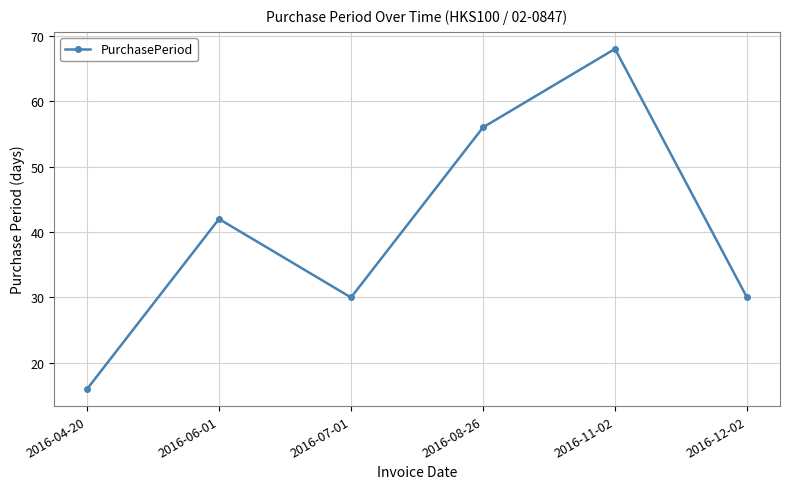

What is the change in value from 2016-04-20 to 2016-12-02?

+14